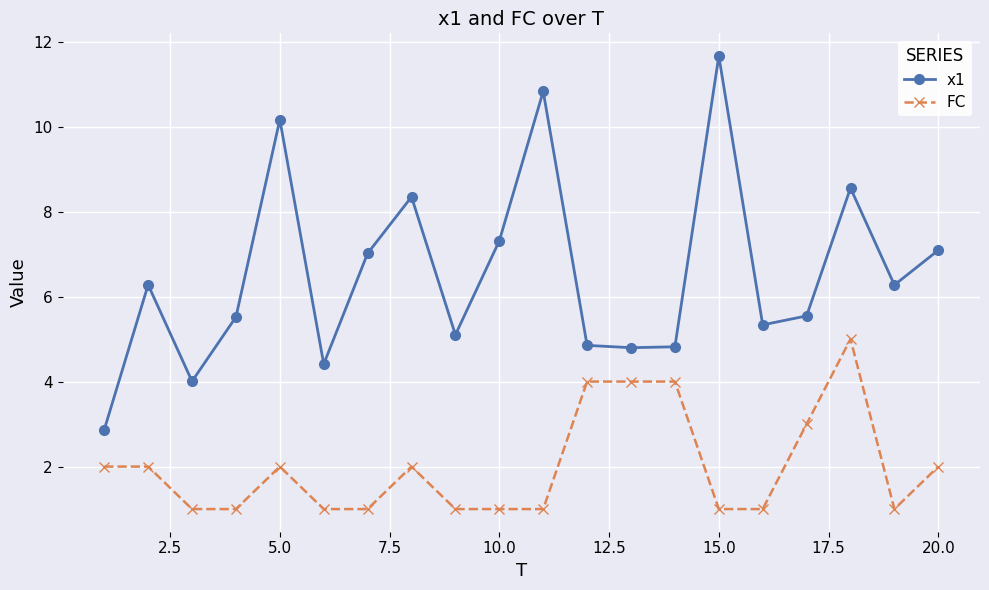

Rank the series by their maximum value, from highest to lowest.

x1, FC